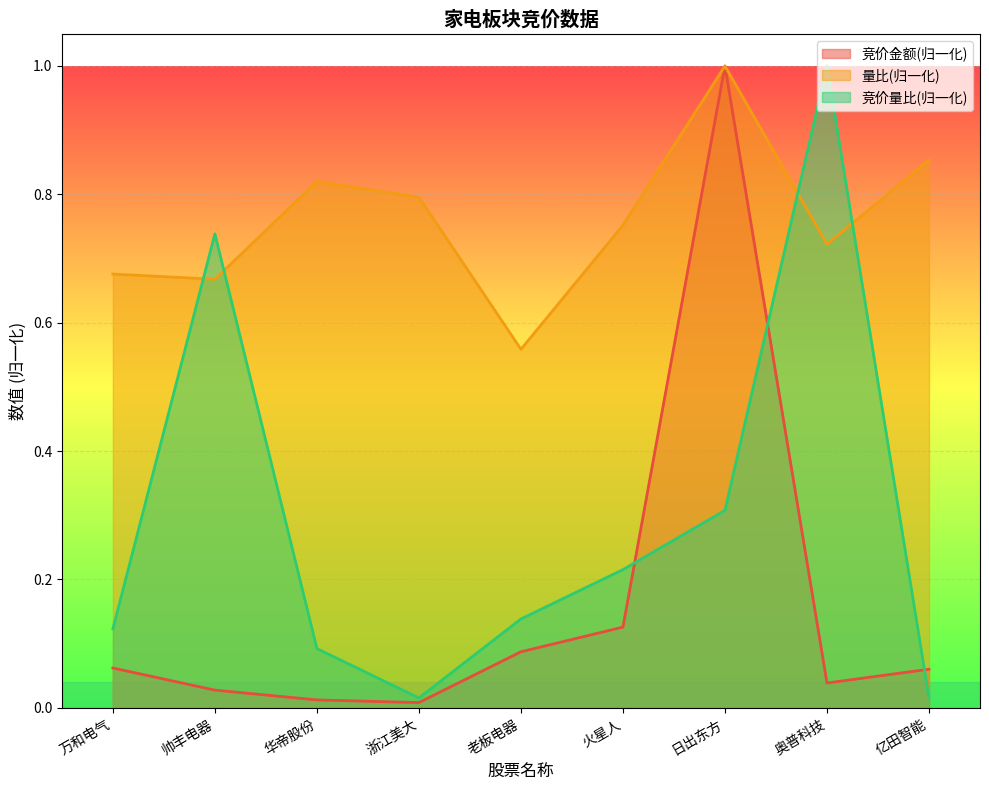

The value of 竞价量比(归一化) at 帅丰电器 is 1.0. True or false?

False